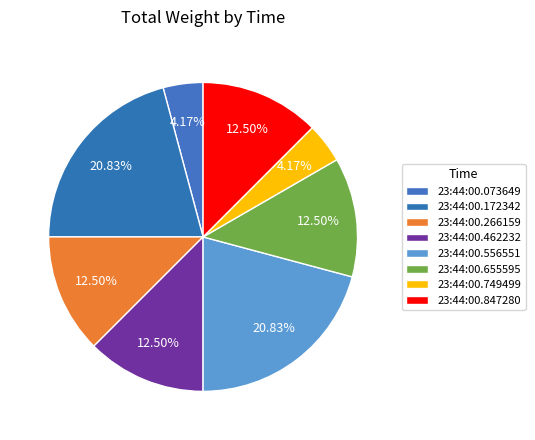

To the nearest percent, what is the difference between the largest and smallest slice percentages?

17%